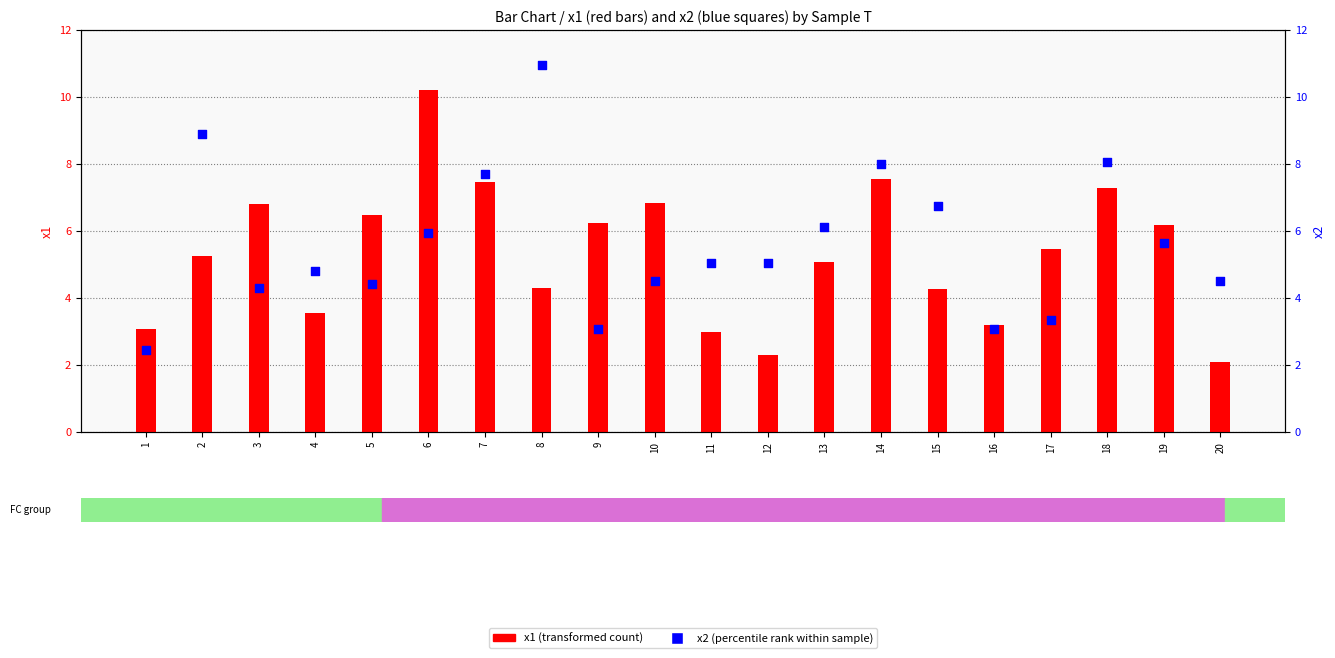

Which series has the largest Y range (max minus min)?

x2